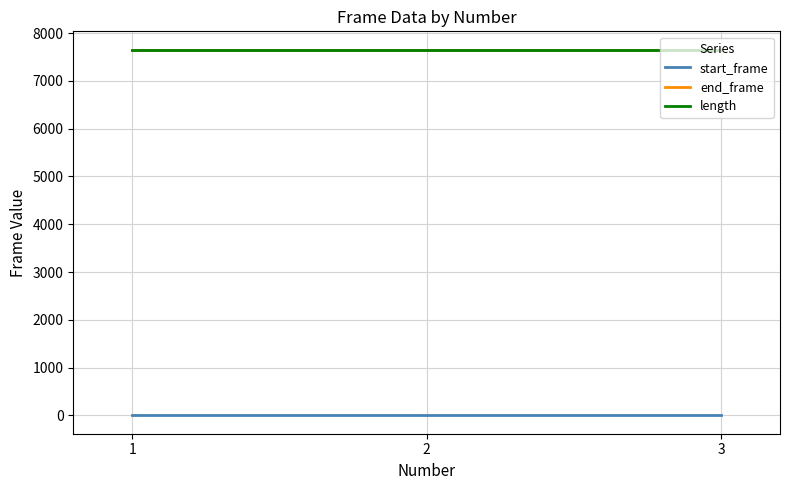

Is it true that end_frame equals 7653 at 1?

True